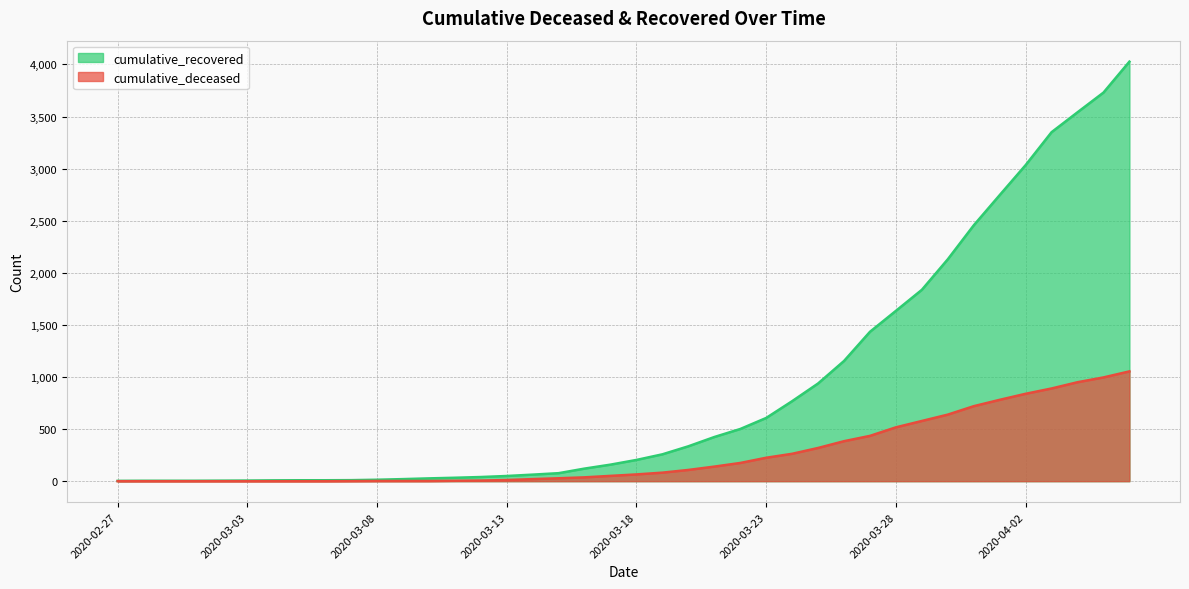

True or false: cumulative_deceased has a value of 639 at 2020-03-30.

True